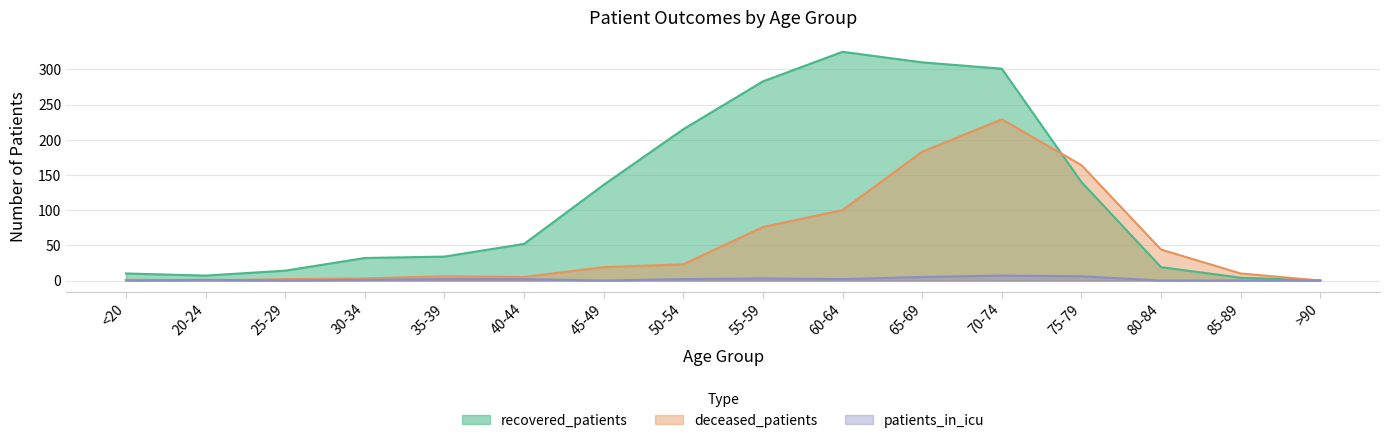

What is the sum of all deceased_patients values?

865